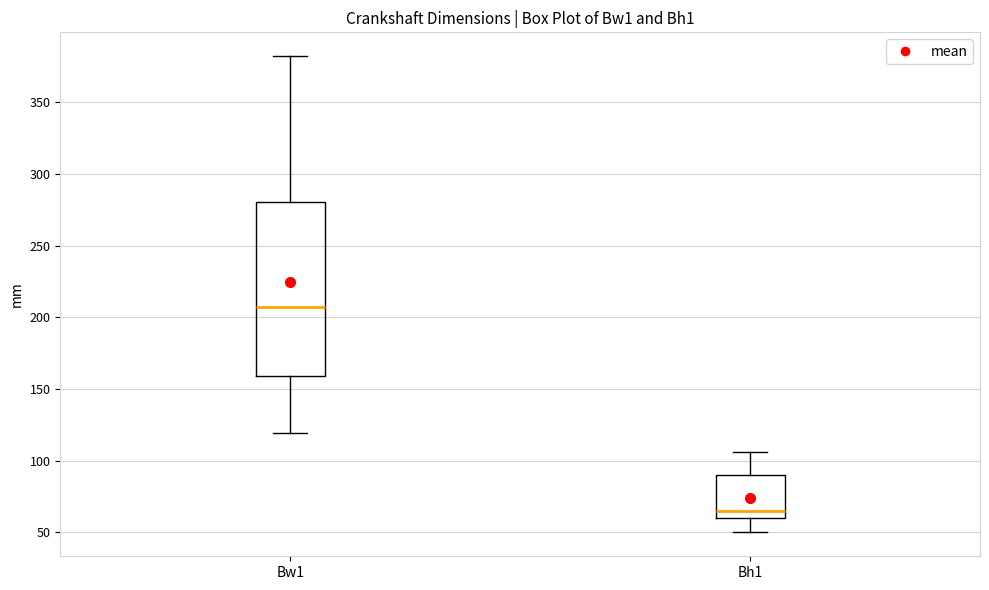

Reading left to right, read every box against the y-axis: the position of its median line, the range the box covers, and the ends of its whiskers. The values are not printed on the chart, so give them approximately, as read against the axis.

Bw1: median 210, box 160 to 280, whiskers 120 to 380
Bh1: median 65, box 60 to 90, whiskers 50 to 105